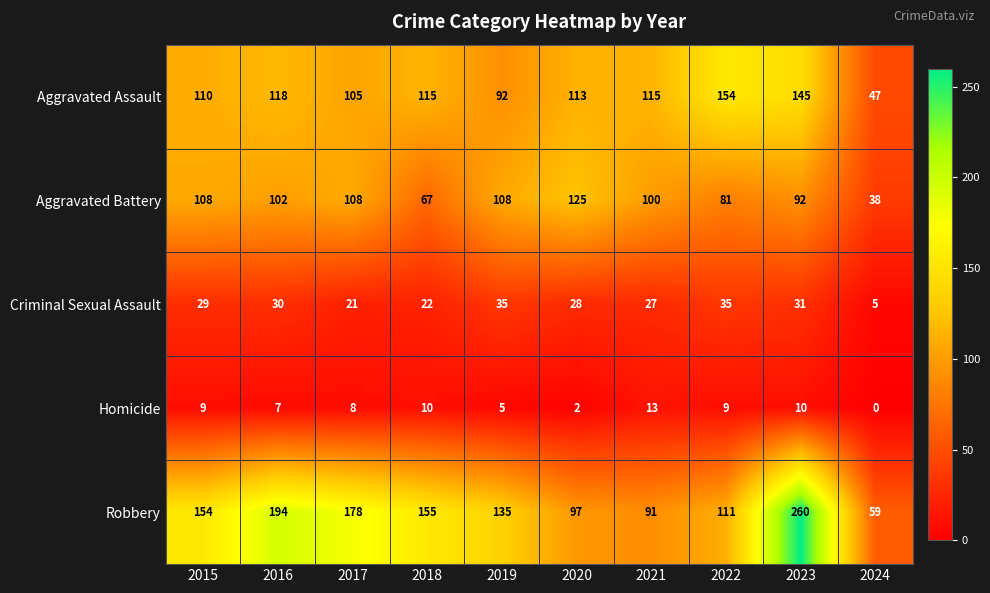

Rank the series at 2016 from lowest to highest value.

Homicide, Criminal Sexual Assault, Aggravated Battery, Aggravated Assault, Robbery